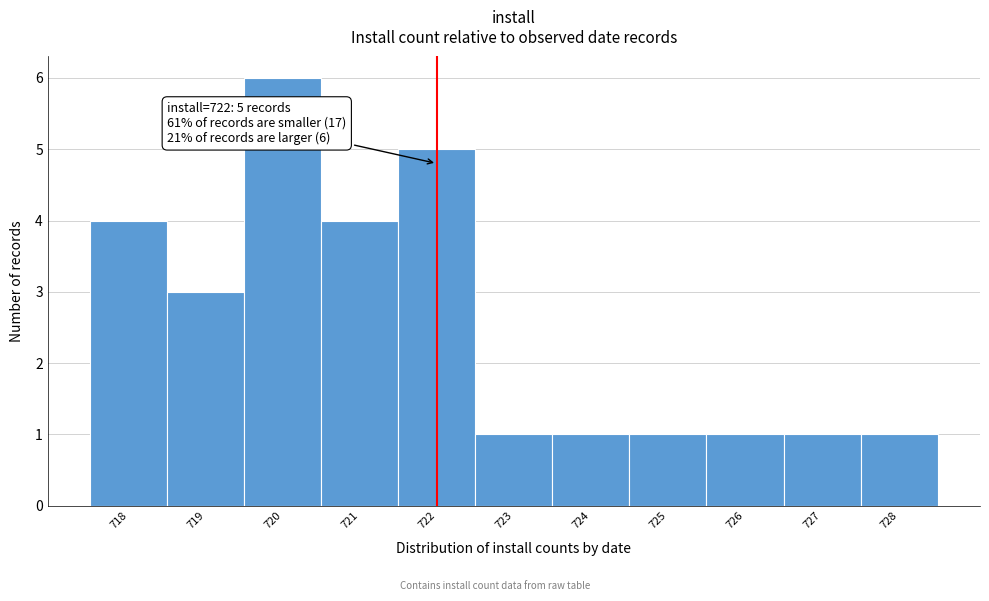

Over which range of the x-axis is the bar tallest?

719.5 to 720.5